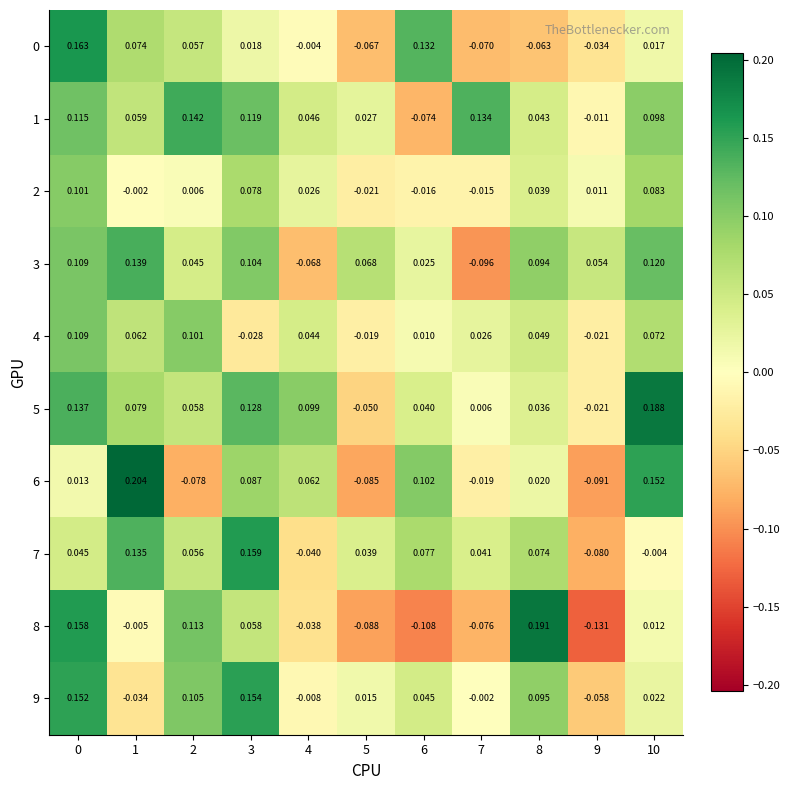

Is the value of 5 at 3 greater than the value of 8 at 3?

Yes